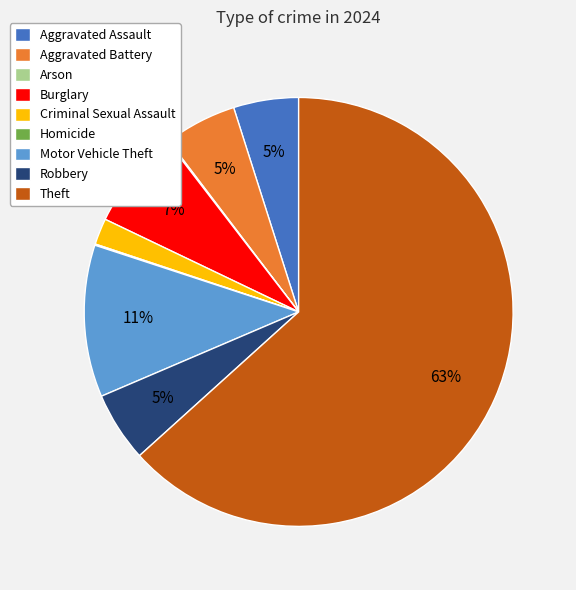

To the nearest percent, what is the difference between the Burglary and Robbery slice percentages?

2%